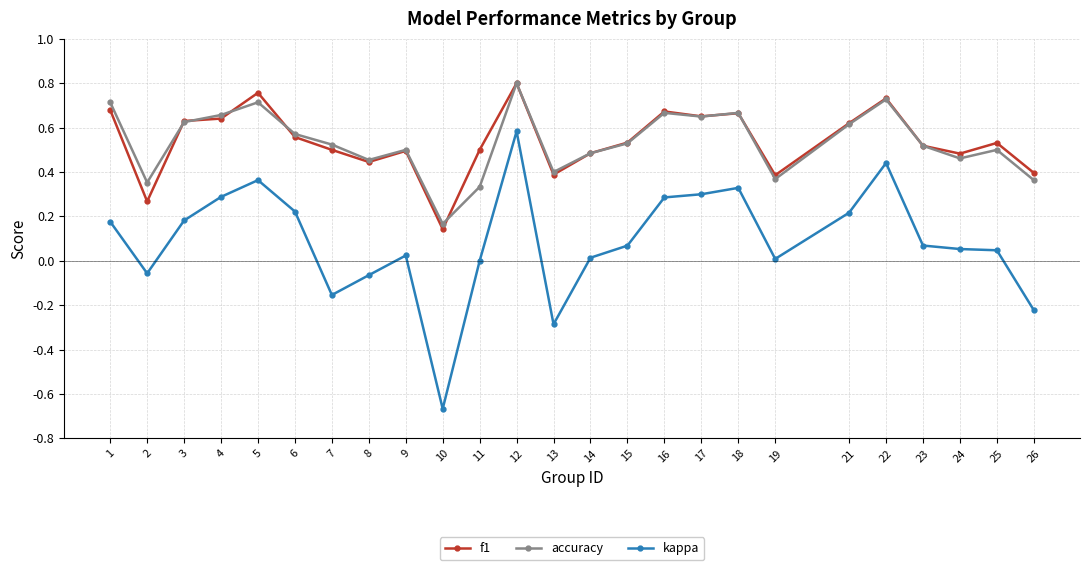

How many accuracy values are between 0 and 1?

25